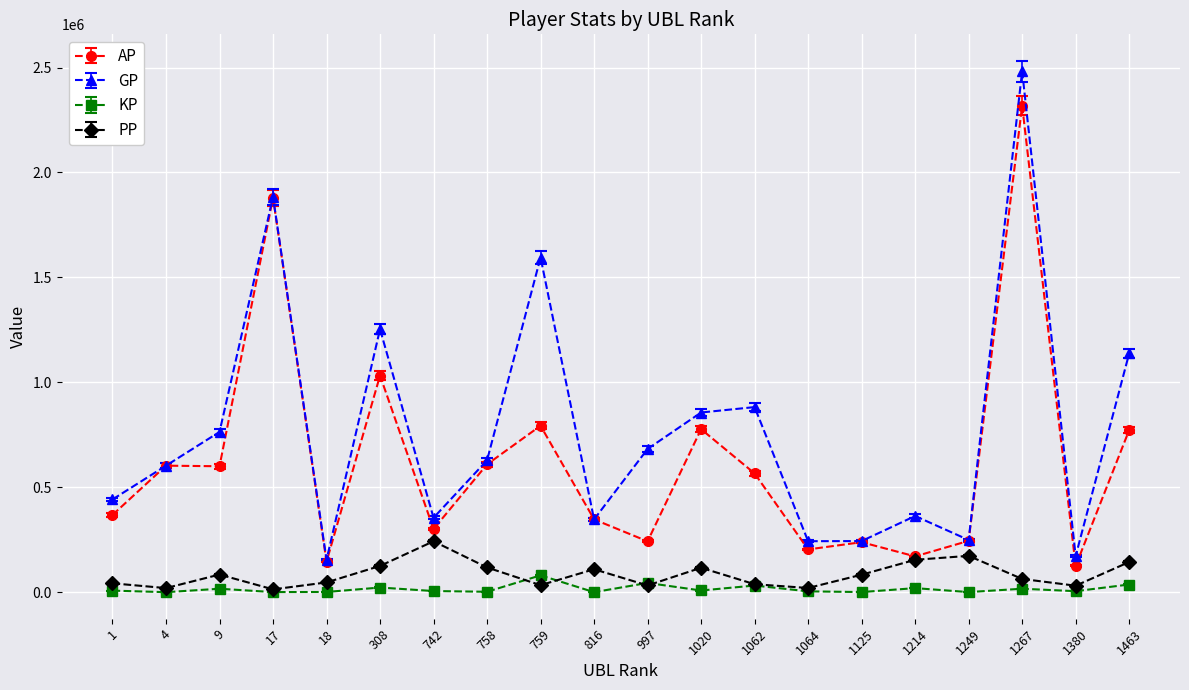

Which category has the highest value in the PP series?

742